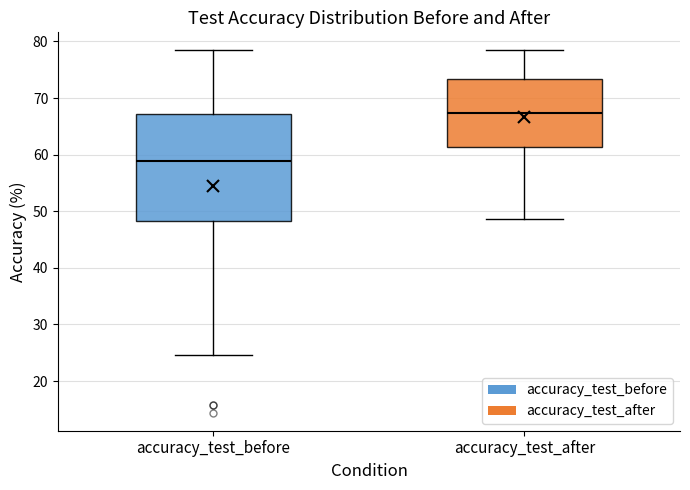

Reading left to right, transcribe this box plot: for each box, give where its median line is, the range the box spans, and where its two whiskers end, as read against the y-axis. The values are not printed on the chart, so give them approximately, as read against the axis.

accuracy_test_before: median 59, box 48 to 67, whiskers 25 to 78
accuracy_test_after: median 67, box 61 to 73, whiskers 49 to 78